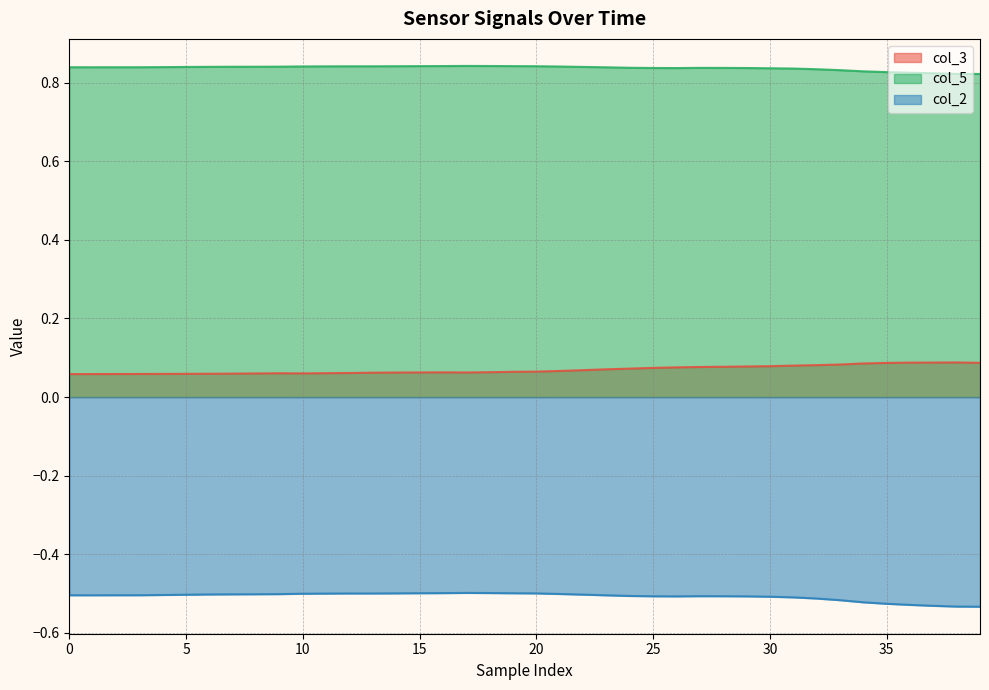

True or false: col_2 has more than 1 interior local peaks.

True